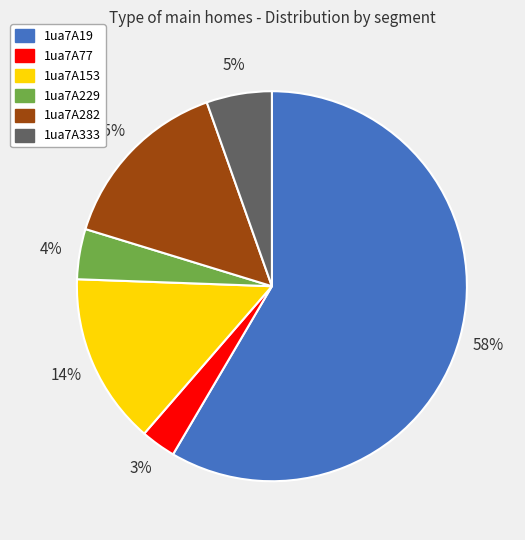

What percentage is the 1ua7A77 slice, to the nearest percent?

3%